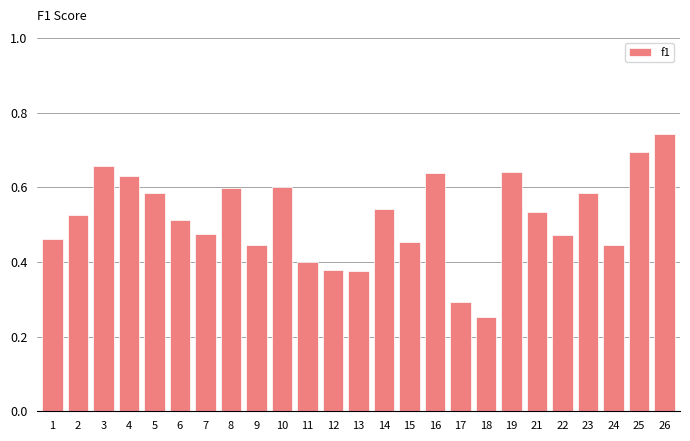

The value at 12 is 0.2. True or false?

False